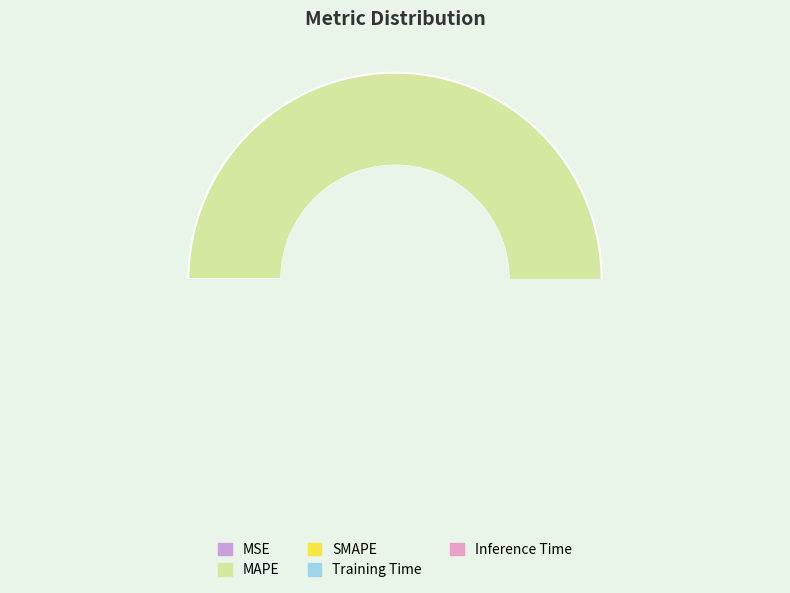

How much of the chart is everything except SMAPE?

52.2%